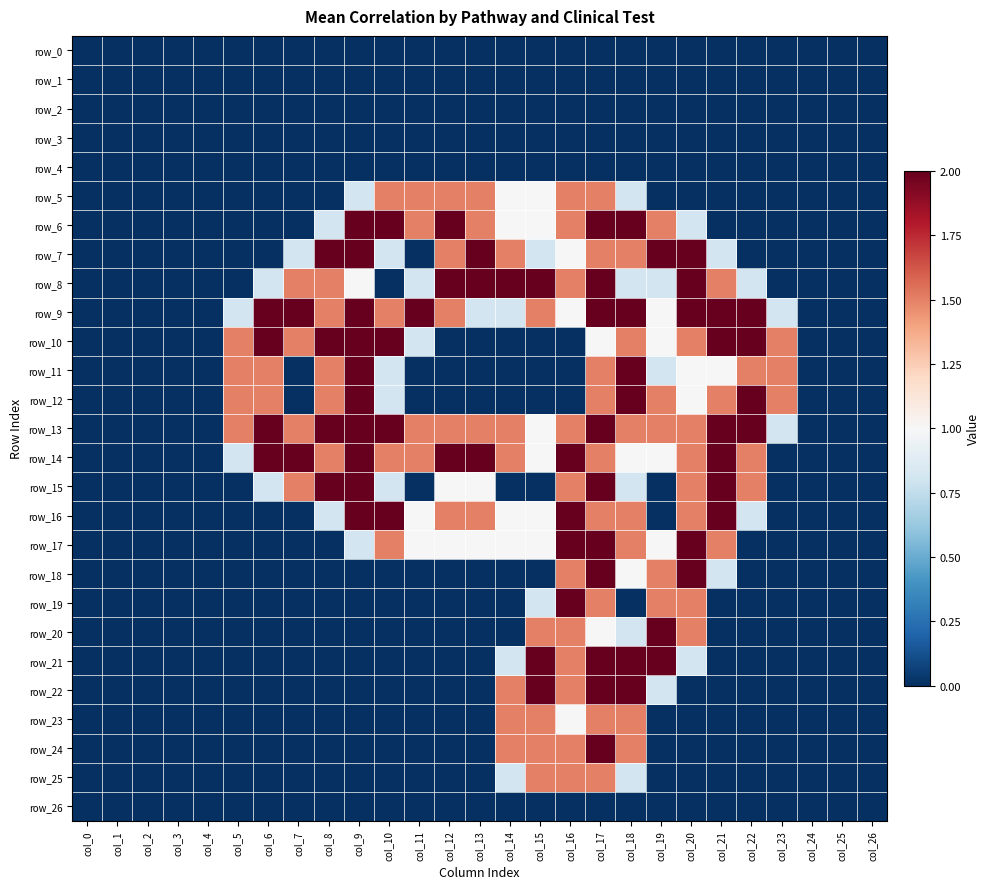

Which category has the highest value across all series?

col_9